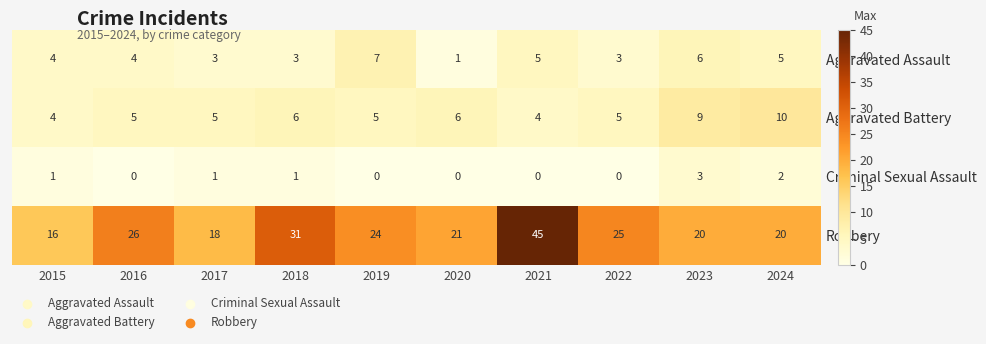

At 2016, list the series in order from largest to smallest.

Robbery, Aggravated Battery, Aggravated Assault, Criminal Sexual Assault